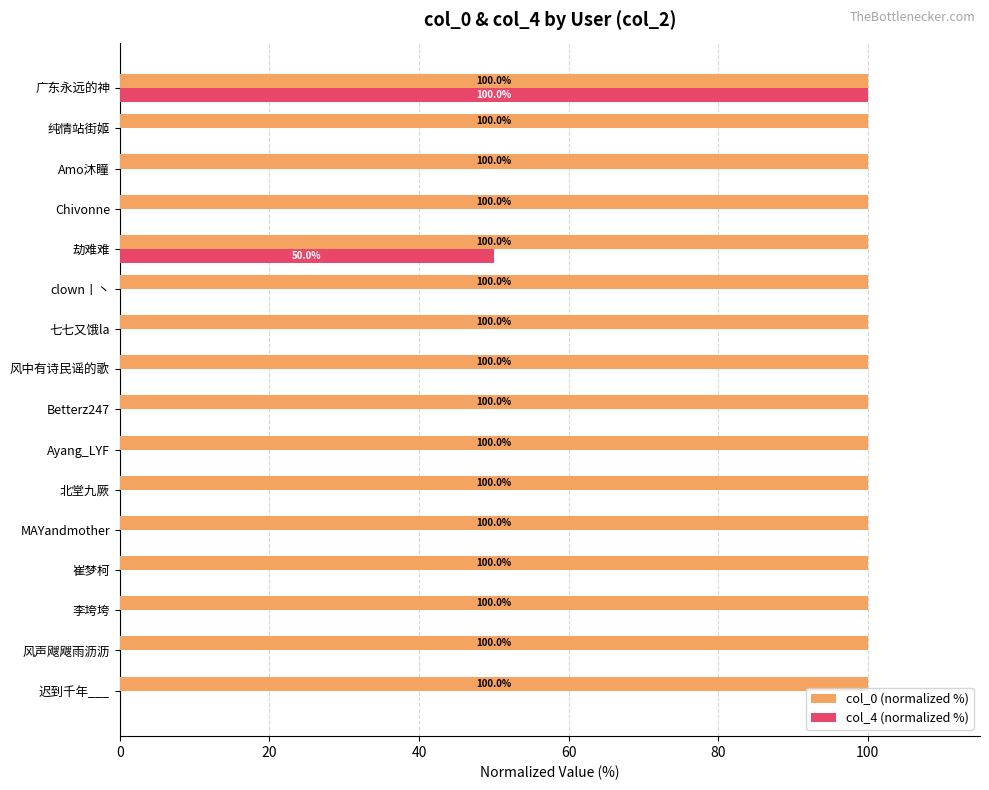

Is it true that col_0 (normalized %) equals 100.0 at 风中有诗民谣的歌?

True